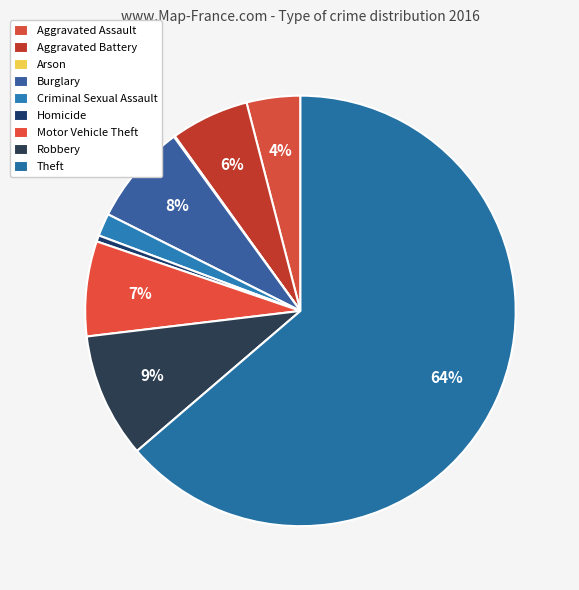

Which category has the biggest portion of the pie?

Theft